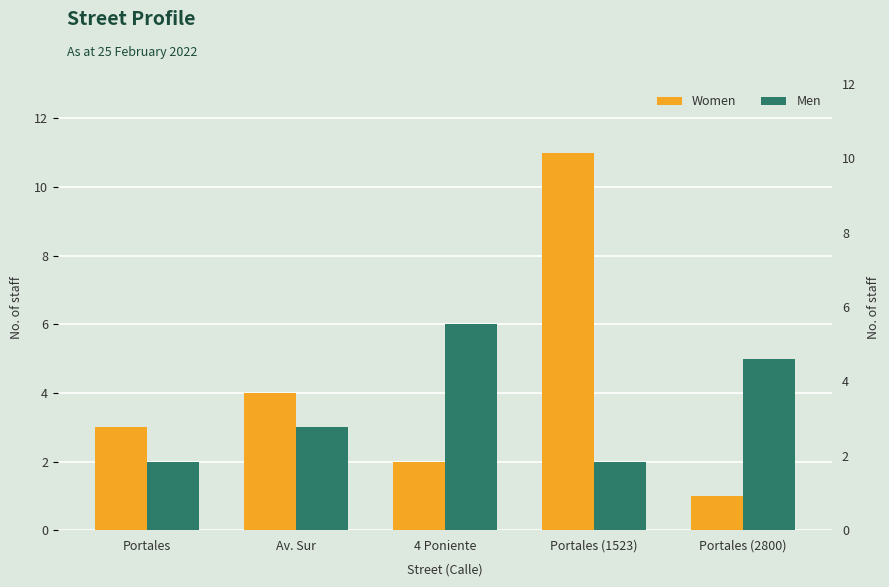

Reading left to right, transcribe all the data shown in this chart.

Women: Portales=3	Av. Sur=4	4 Poniente=2	Portales (1523)=11	Portales (2800)=1
Men: Portales=2	Av. Sur=3	4 Poniente=6	Portales (1523)=2	Portales (2800)=5